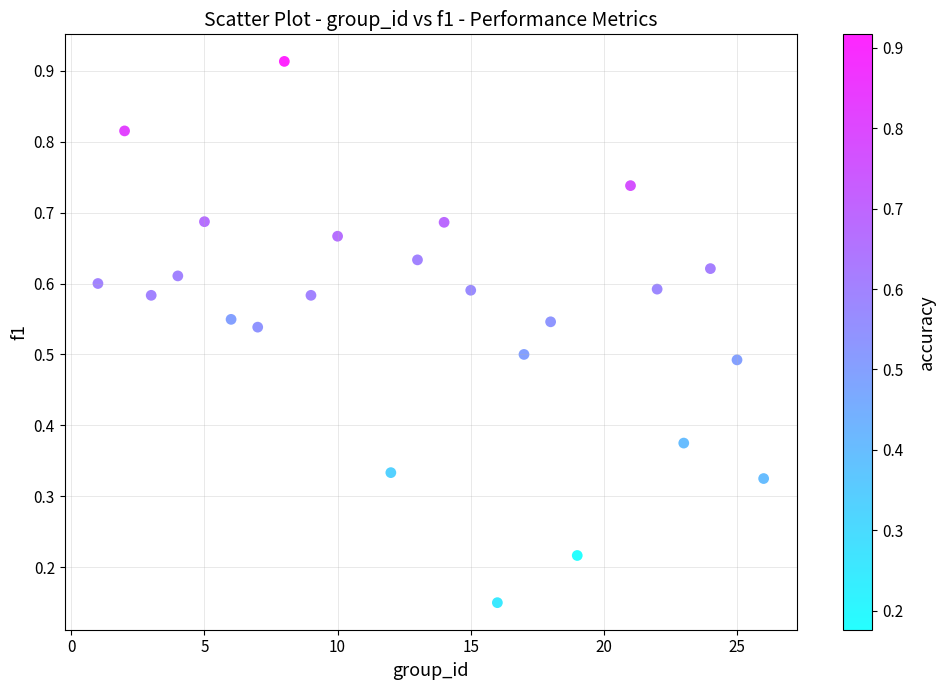

What is the range of X values (max minus min)?

25.0